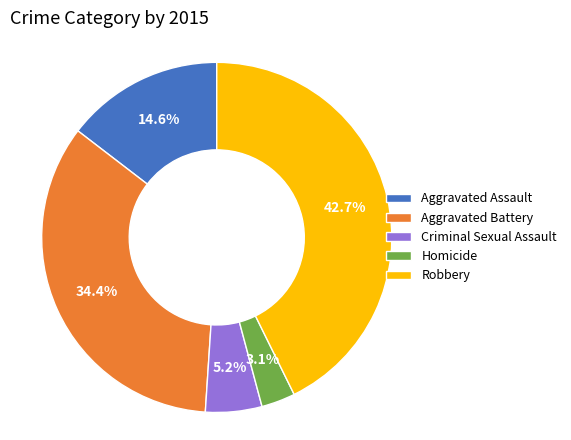

What portion of the pie excludes Aggravated Assault?

85.4%